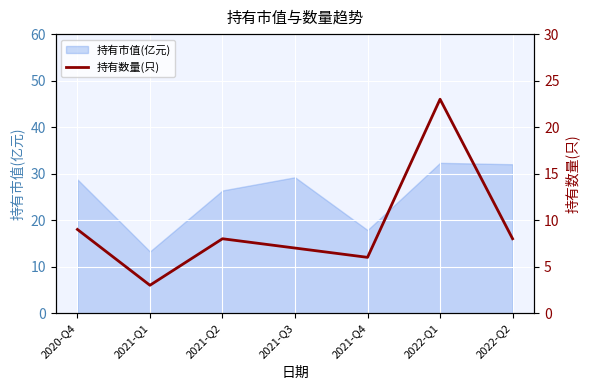

How many values exceed 8?

2